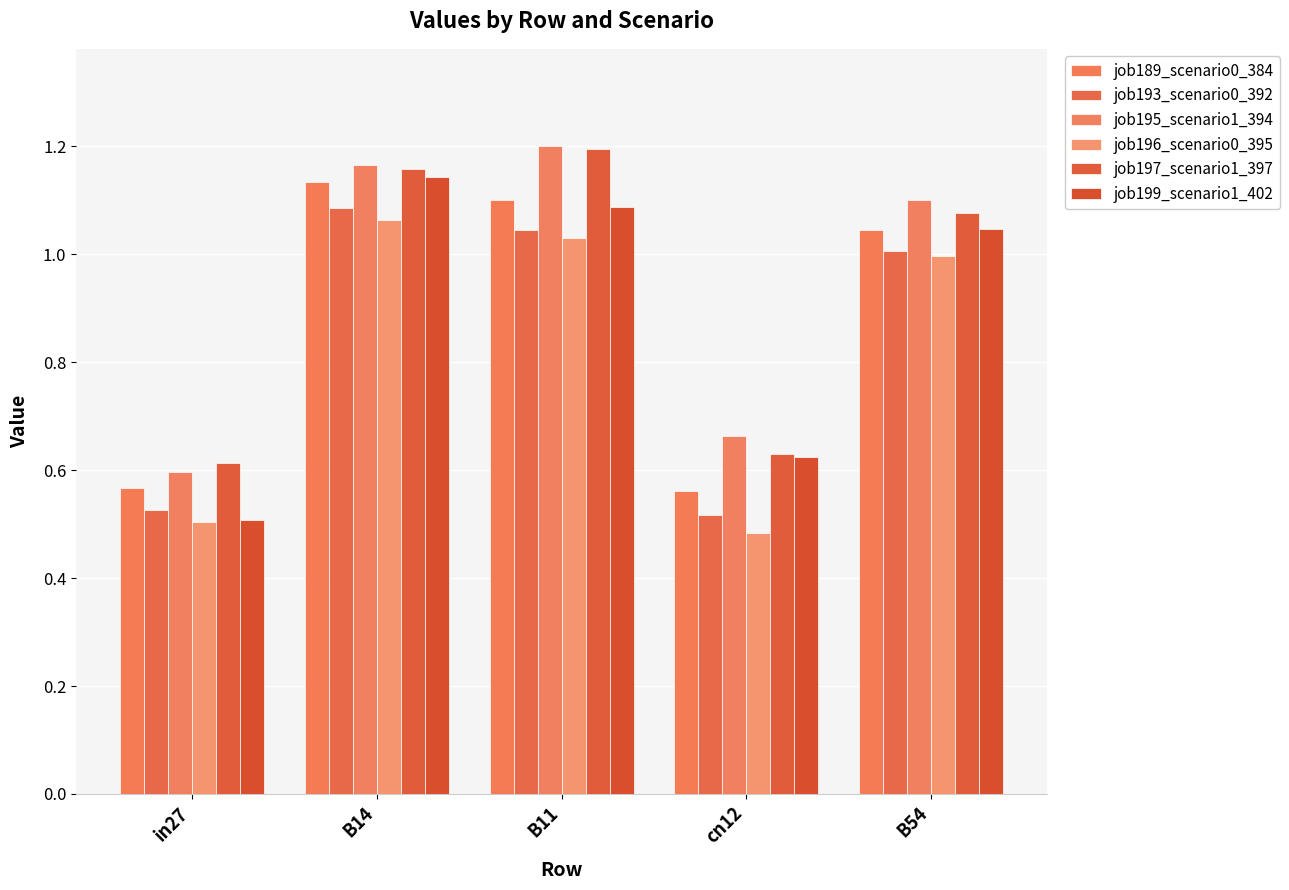

How many groups of bars are there?

5